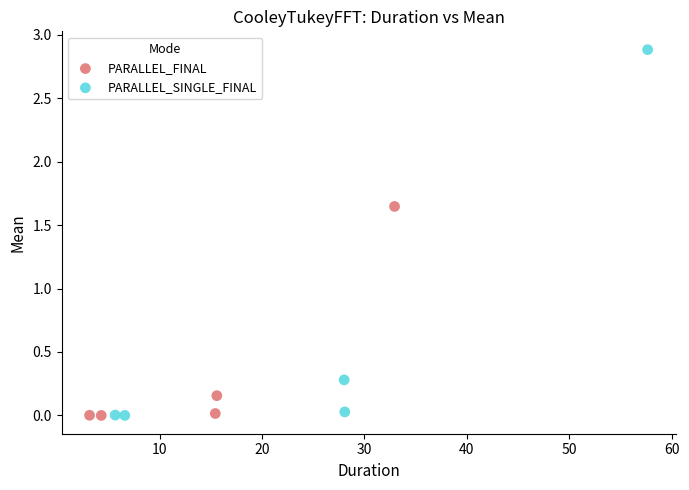

Which series has the widest spread of Y values?

PARALLEL_SINGLE_FINAL